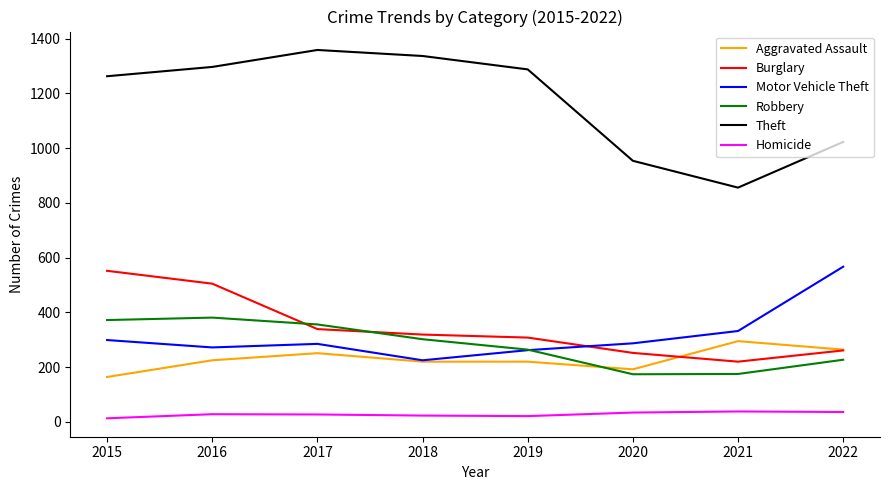

Which series has the largest total across all categories?

Theft